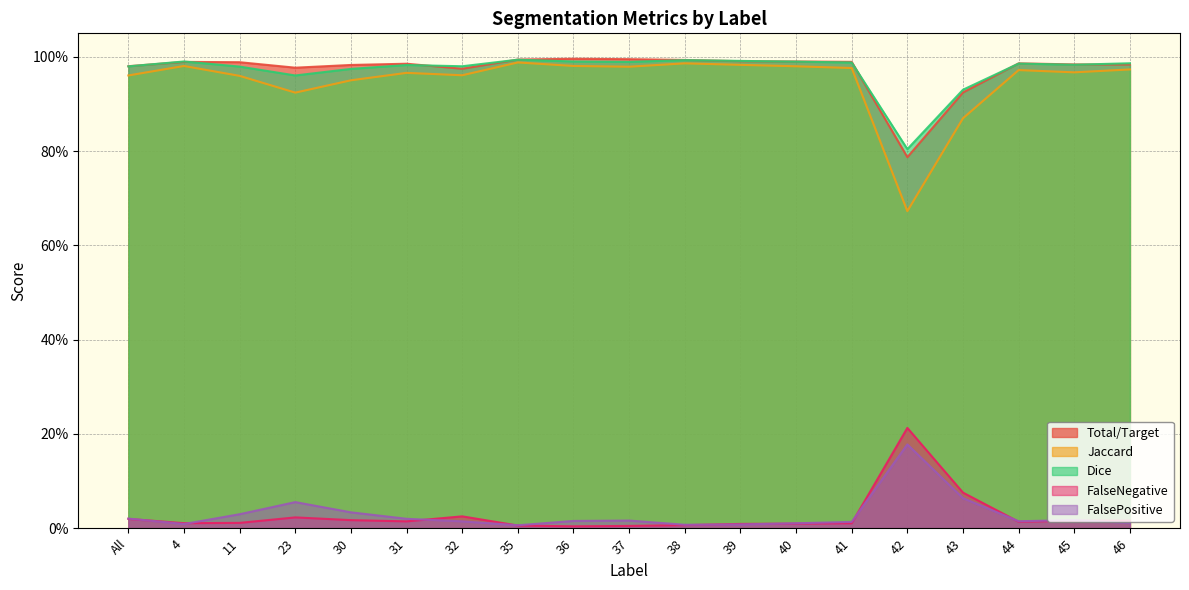

True or false: FalseNegative and Jaccard intersect in this chart.

False